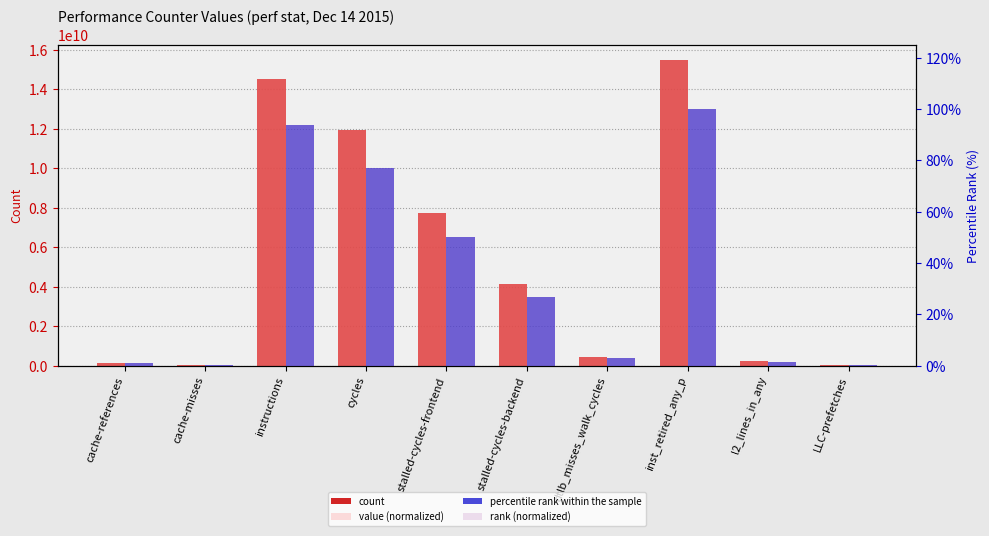

Is it true that count equals 4158353470.0 at stalled-cycles-backend?

True